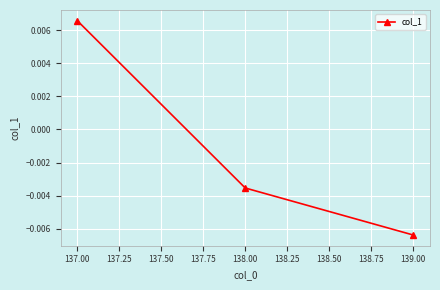

List the labels in order of value, largest first.

137.00, 138.00, 139.00